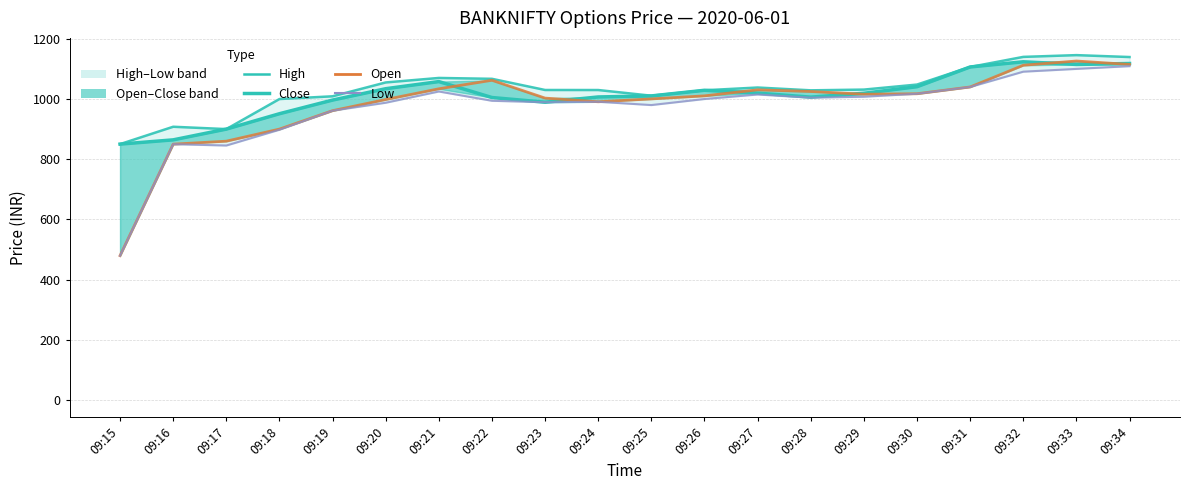

List the series in order of their overall mean, lowest first.

Low, Open, Close, High